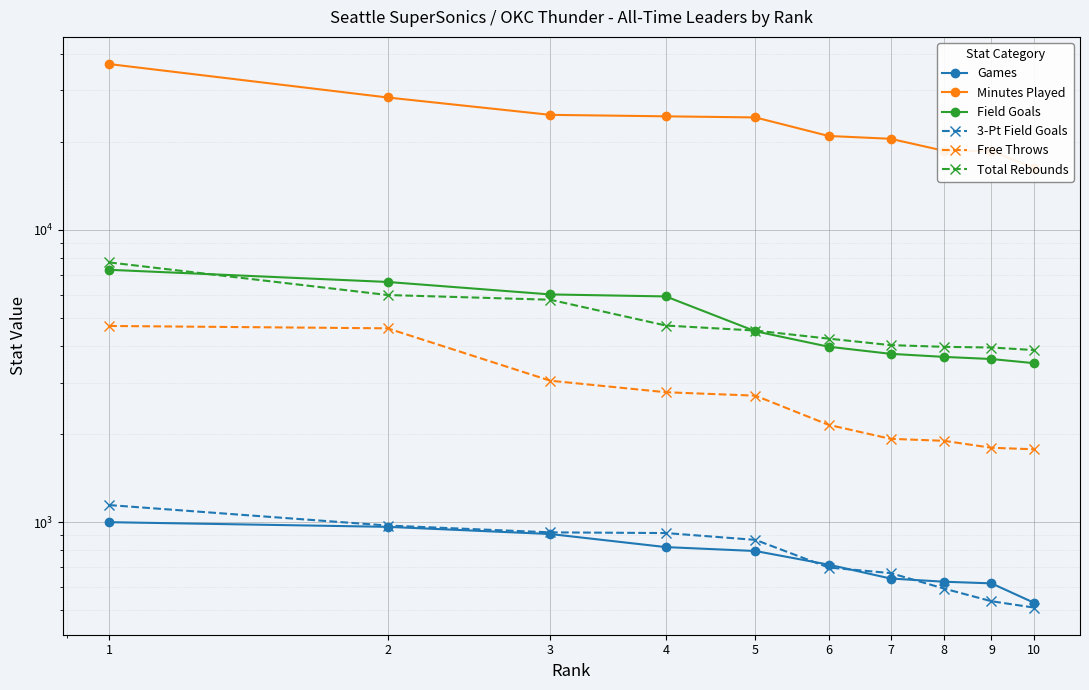

What is the sum of the 3-Pt Field Goals values at 2 and 5?

1842